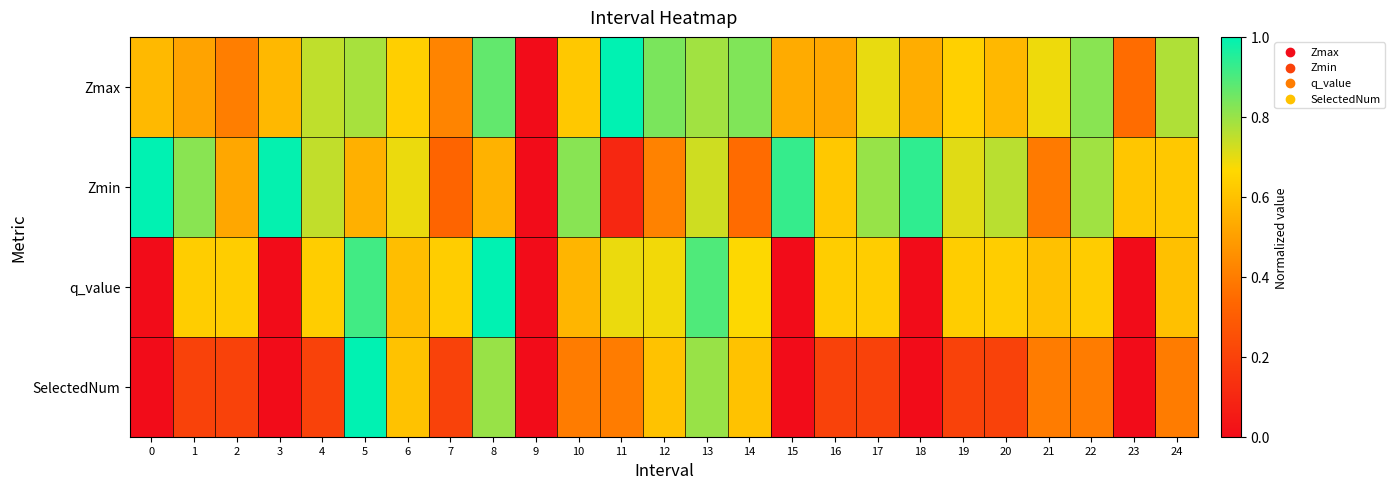

How many series are shown in this chart?

4